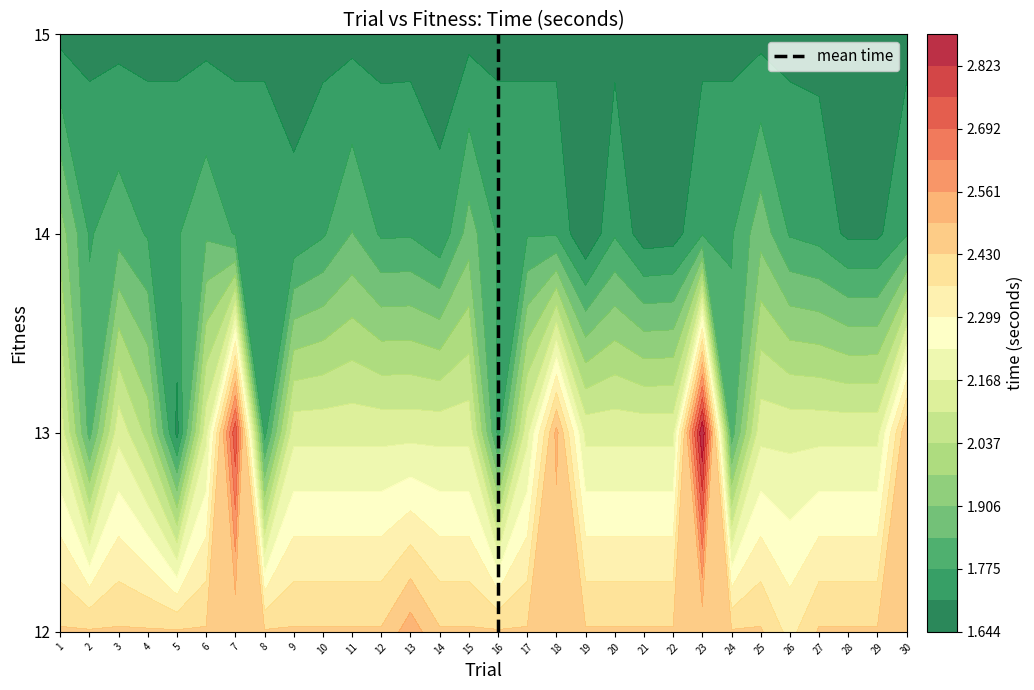

What is the difference between the maximum and second lowest values?

2